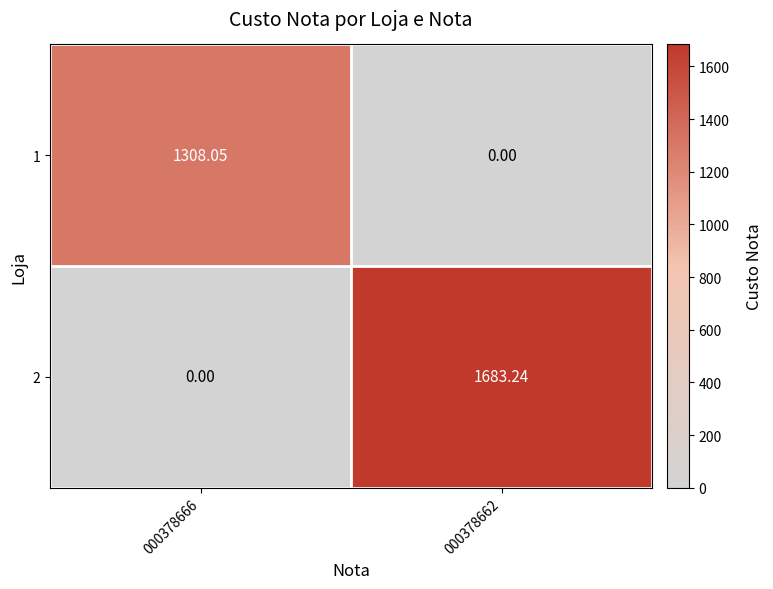

Between 000378662 and 000378666, which is larger?

000378666